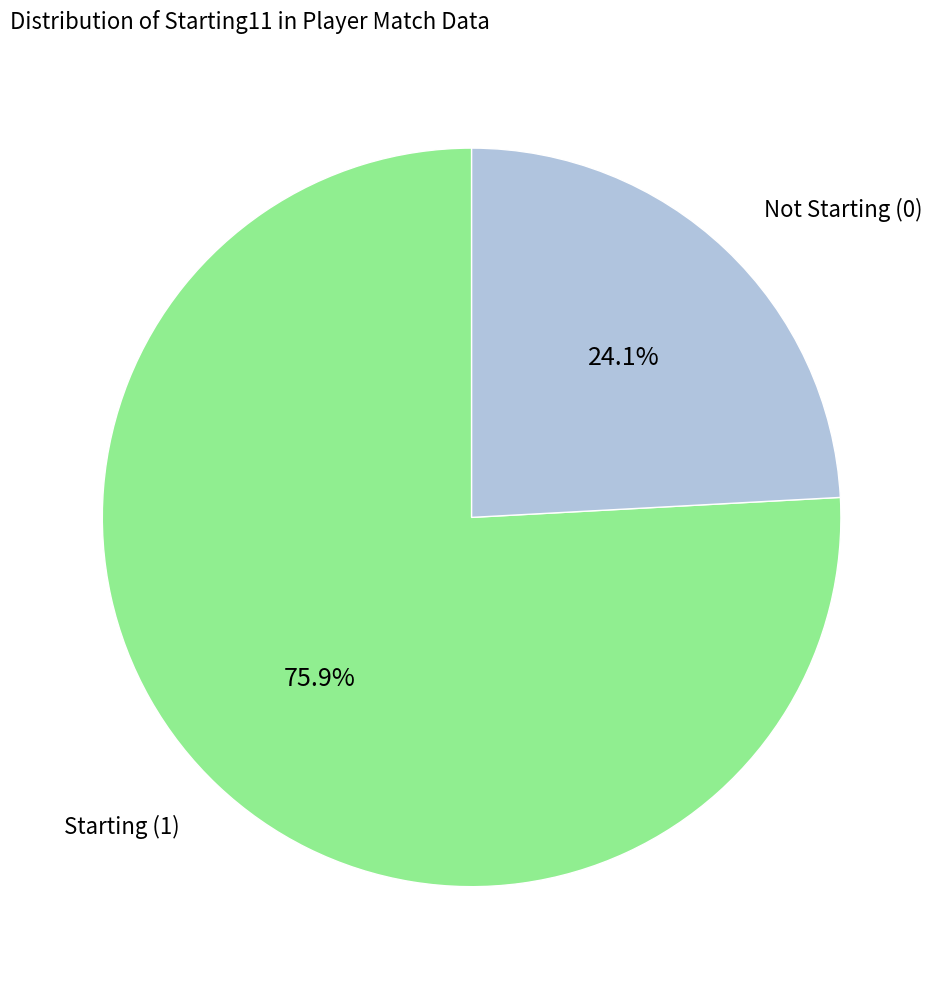

Is there a majority slice in this chart?

Yes